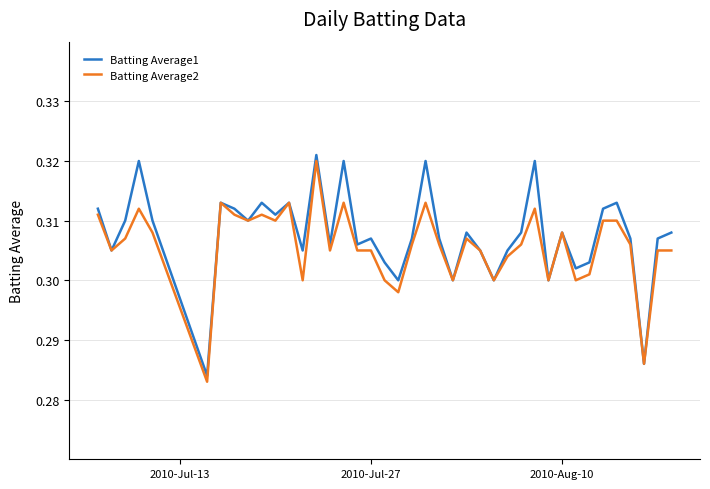

Does the chart display data point markers on the line(s)?

No